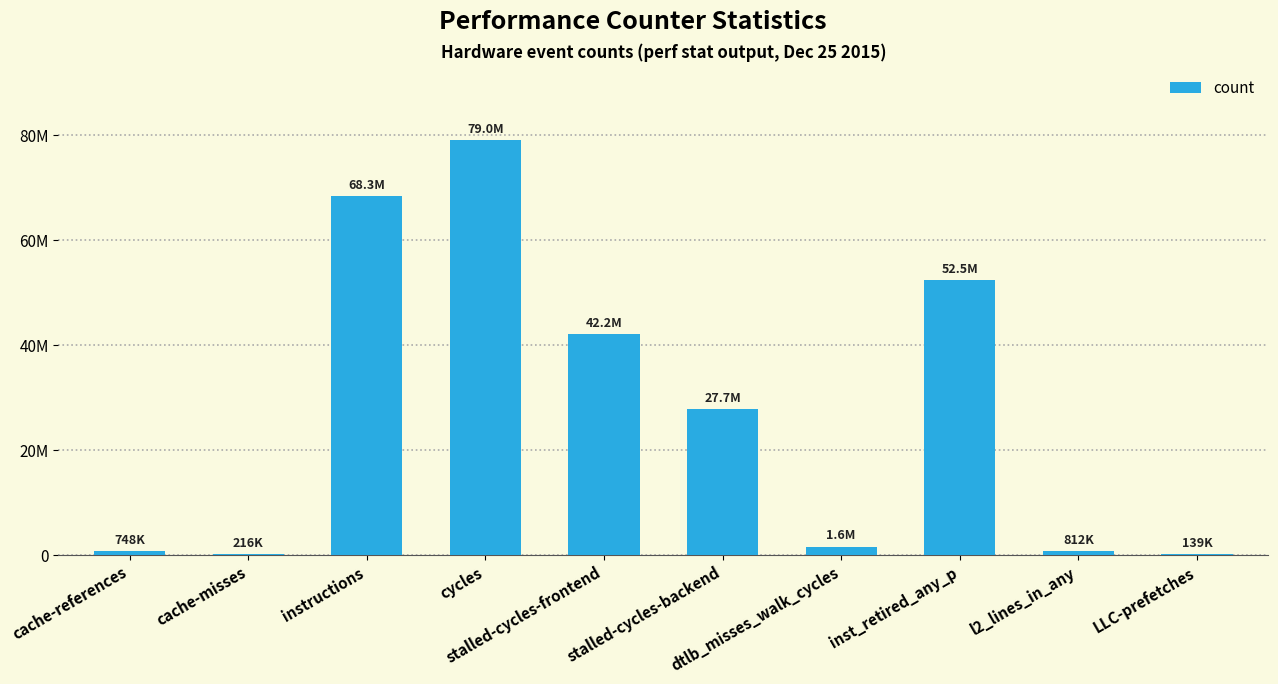

Count the number of categories in the chart.

10